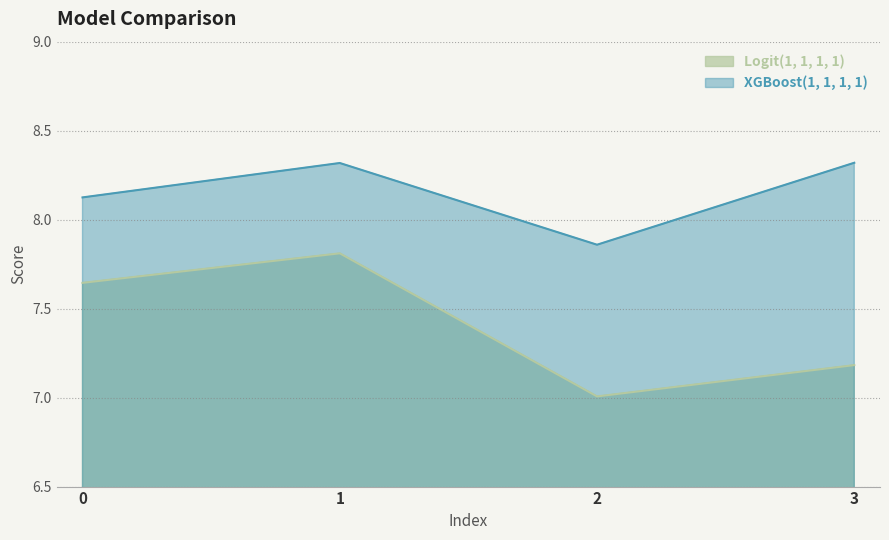

What is the sum of all XGBoost(1, 1, 1, 1) values?

32.6